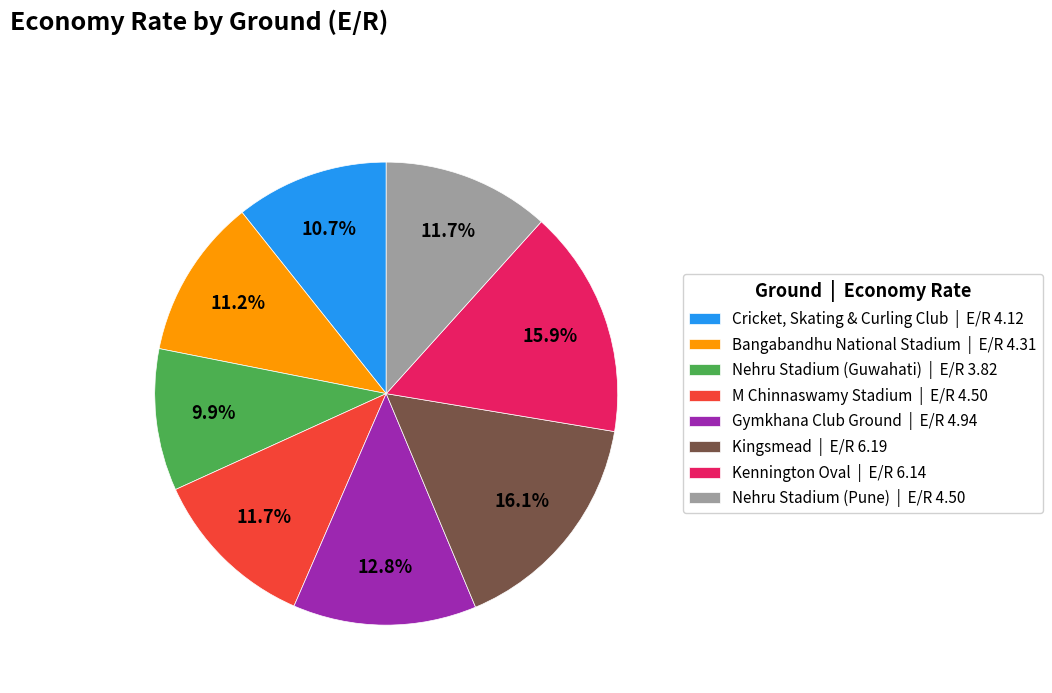

Which has a higher value, Kingsmead | E/R 6.19 or Gymkhana Club Ground | E/R 4.94?

Kingsmead | E/R 6.19